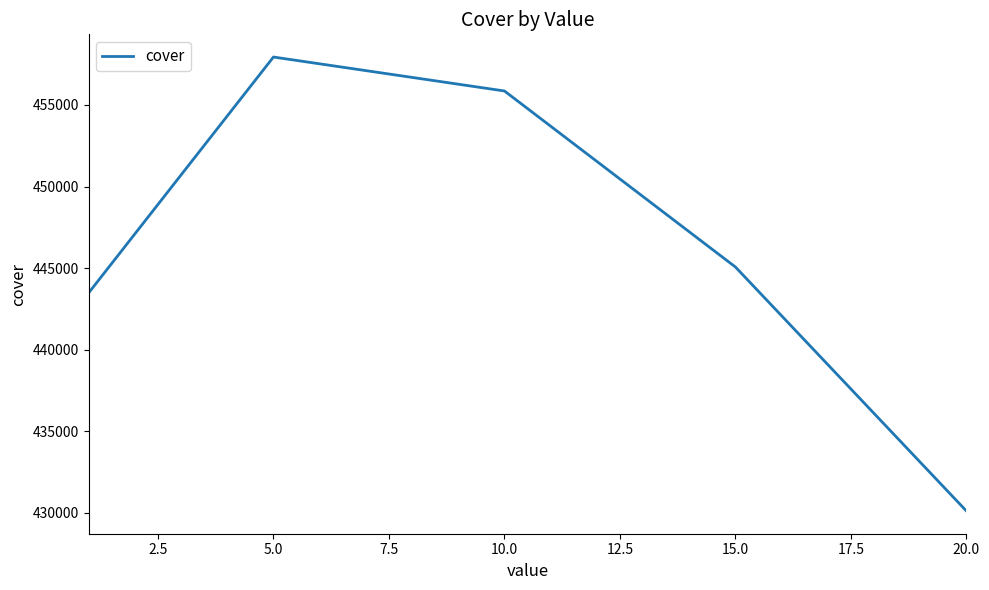

What is the minimum value shown in the chart?

430097